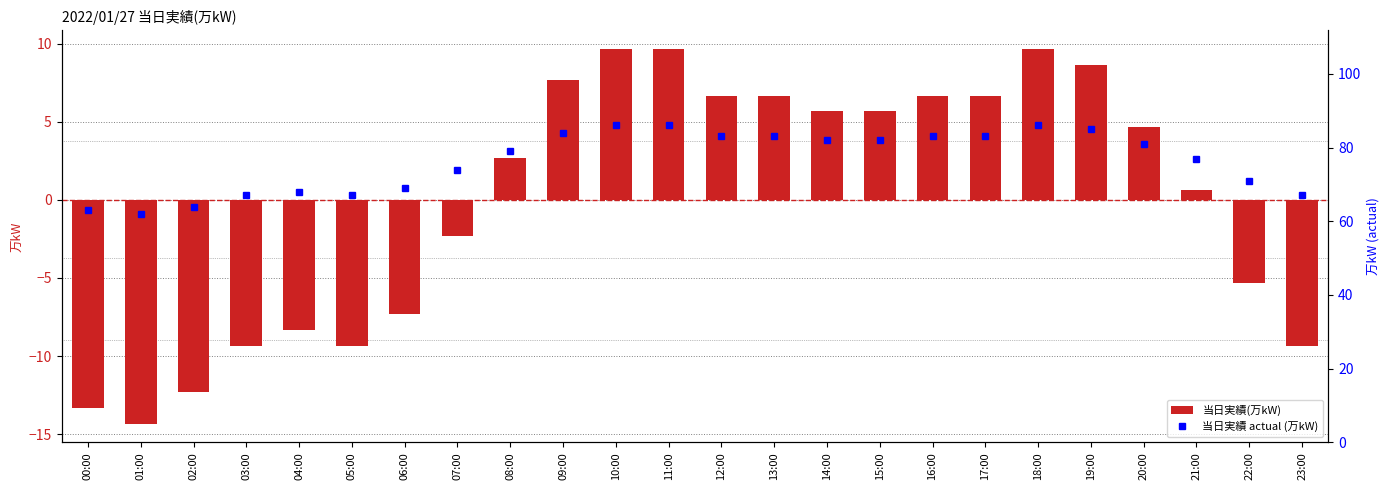

Reading left to right, extract all data points from this chart.

当日実績(万kW): -13.3	-14.3	-12.3	-9.3	-8.3	-9.3	-7.3	-2.3	2.7	7.7	9.7	9.7	6.7	6.7	5.7	5.7	6.7	6.7	9.7	8.7	4.7	0.7	-5.3	-9.3
当日実績 actual (万kW): 63.0	62.0	64.0	67.0	68.0	67.0	69.0	74.0	79.0	84.0	86.0	86.0	83.0	83.0	82.0	82.0	83.0	83.0	86.0	85.0	81.0	77.0	71.0	67.0